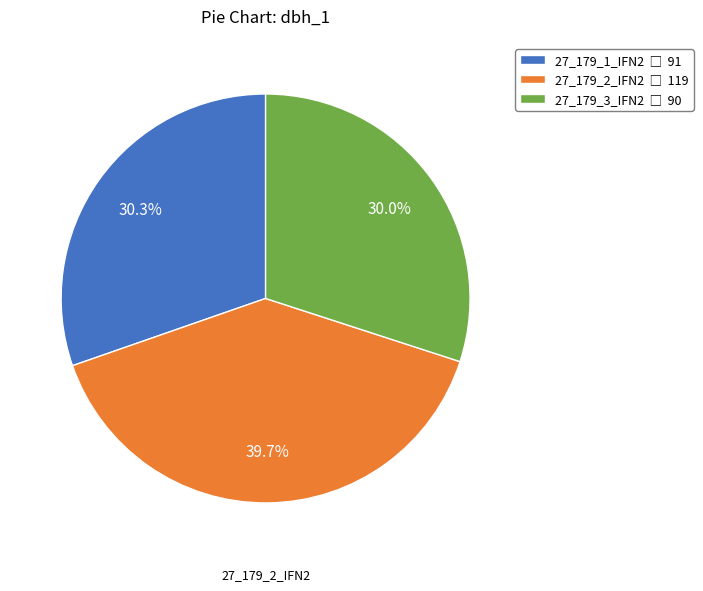

Does any single category account for the majority?

No